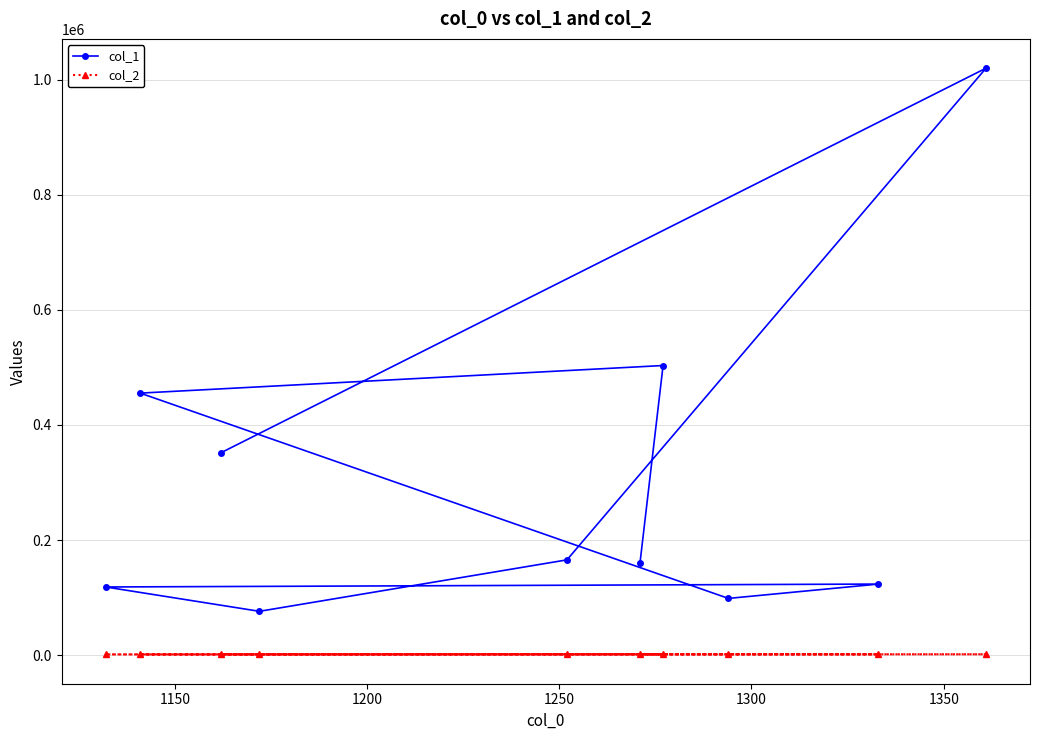

Rank the series by their average value, from lowest to highest.

col_2, col_1